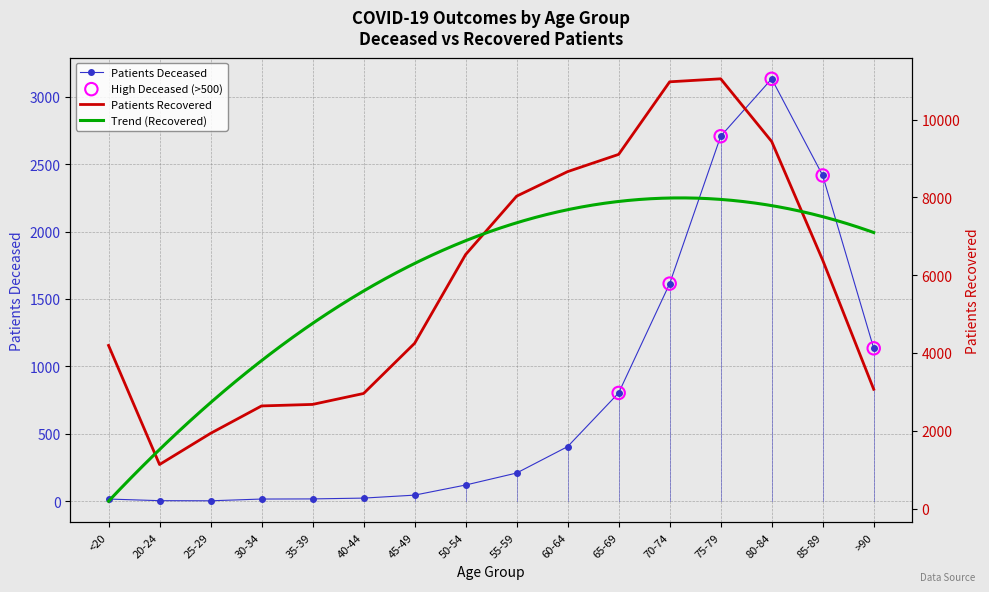

What is the total value across all series at 25-29?

1936